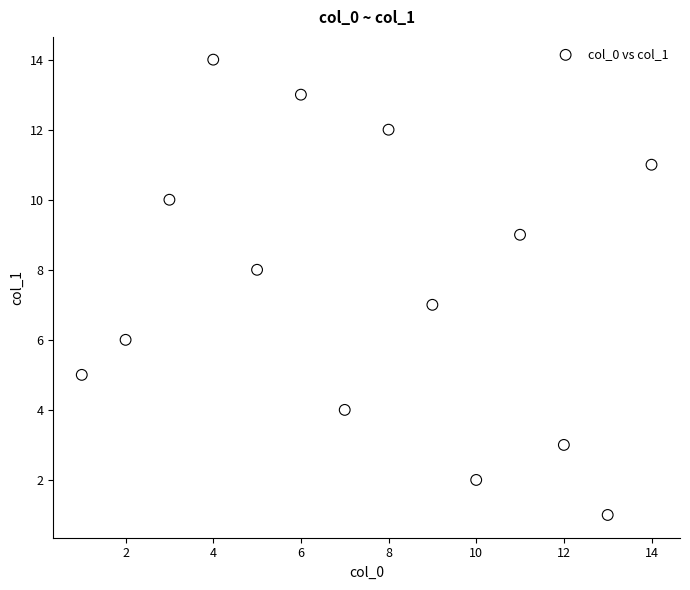

What is the range of Y values (max minus min)?

13